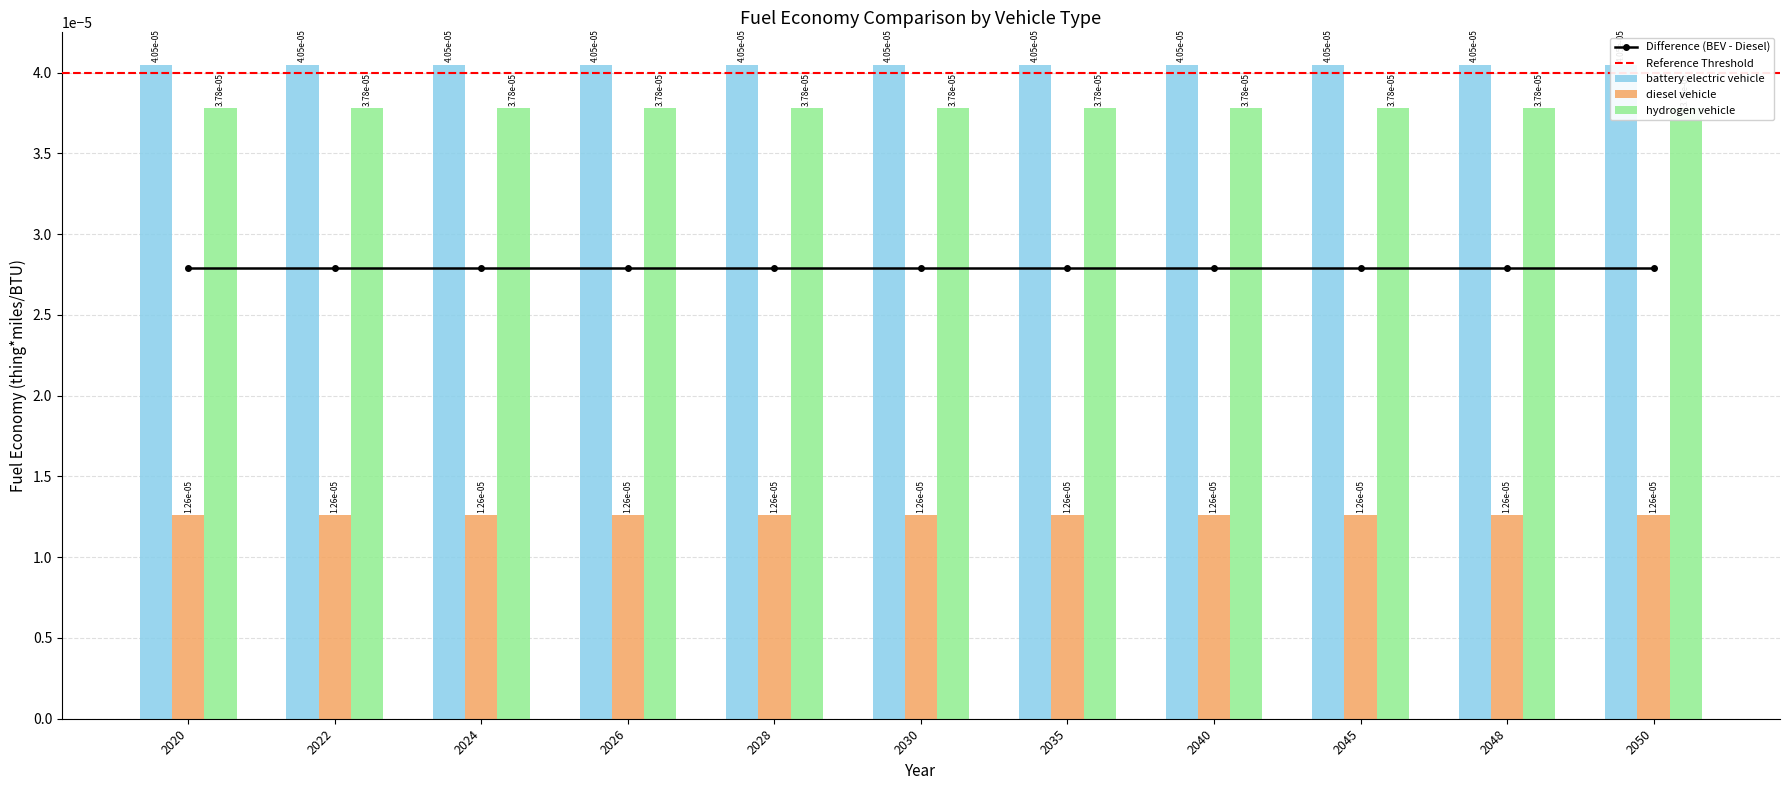

List the labels in order of battery electric vehicle value, smallest first.

2020, 2022, 2024, 2026, 2028, 2030, 2035, 2040, 2045, 2048, 2050